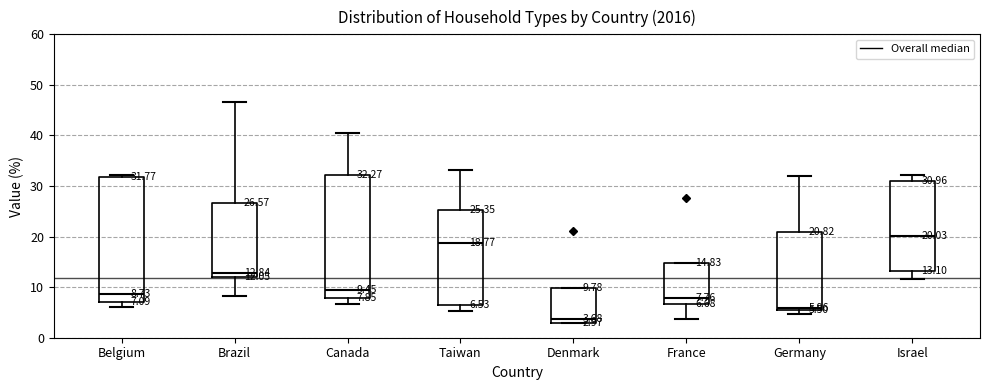

Which box's median line is the lowest?

Denmark